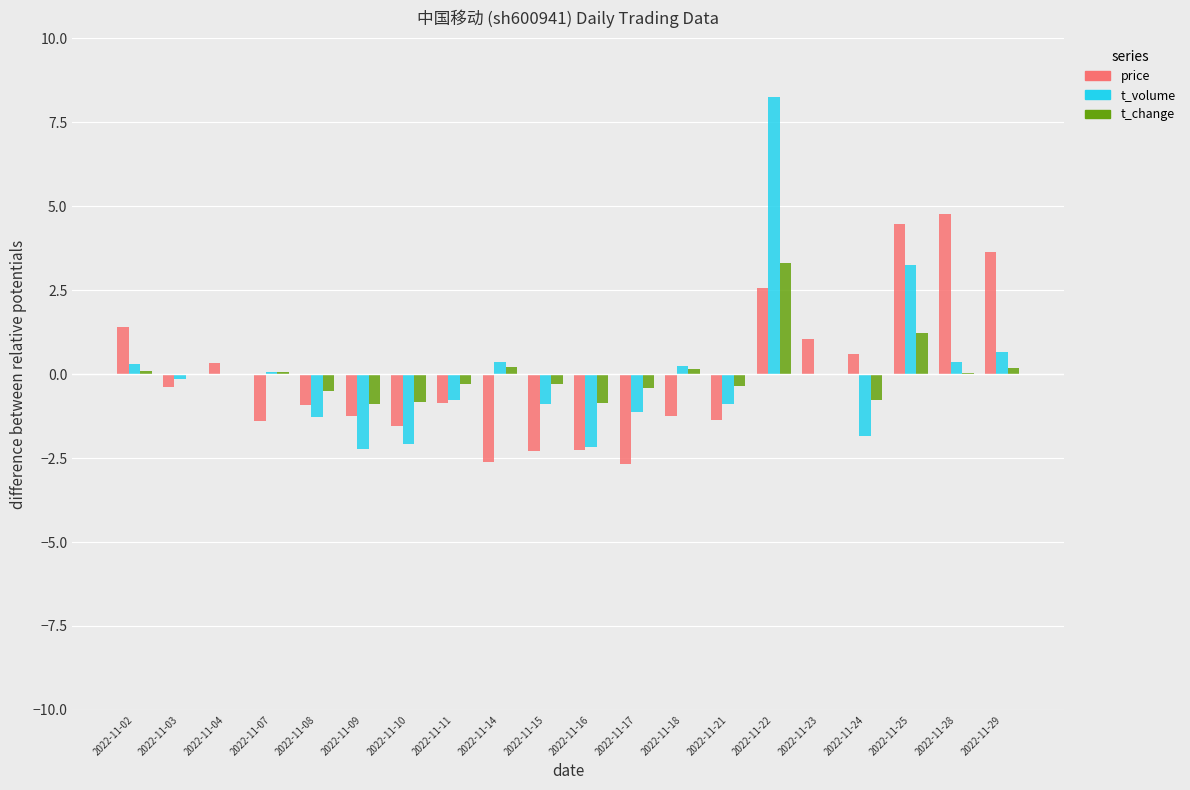

At which category is the sum across all series the highest?

2022-11-22